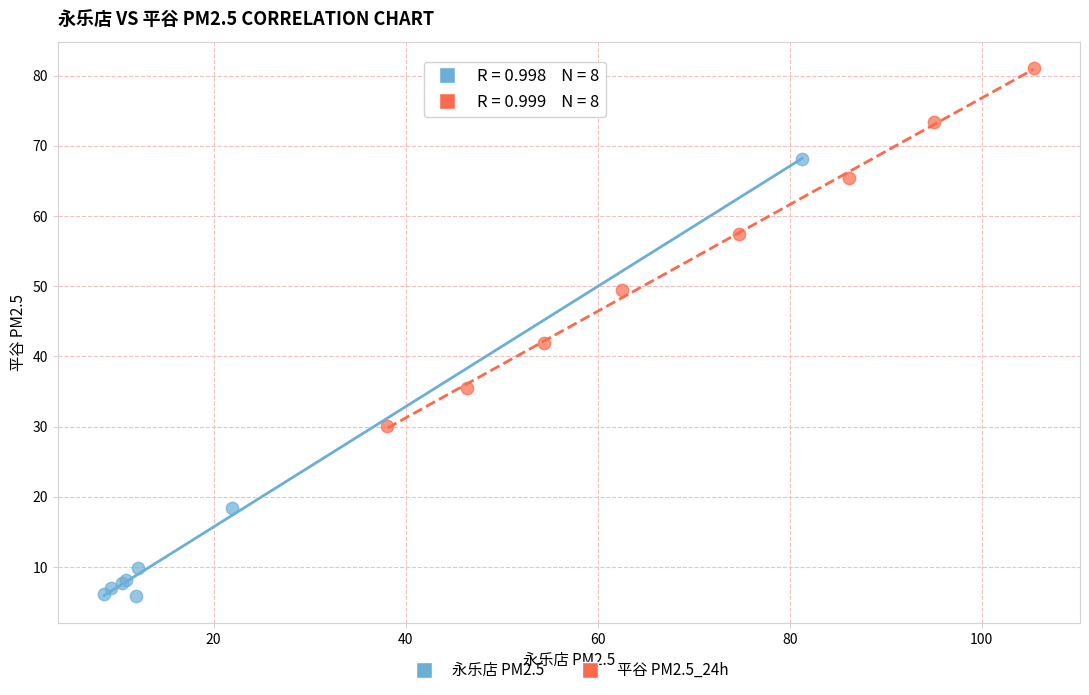

Which series contains the highest Y value?

平谷 PM2.5_24h